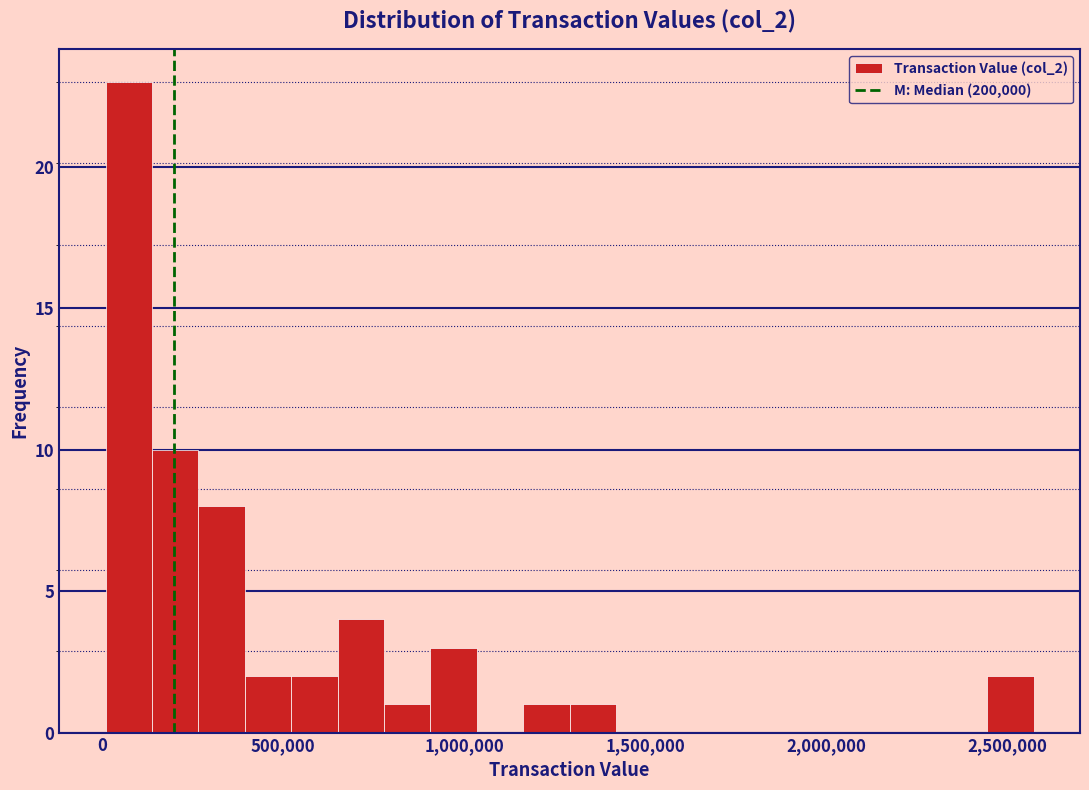

Read against the x-axis, roughly where is the centre of the tallest bar?

50000